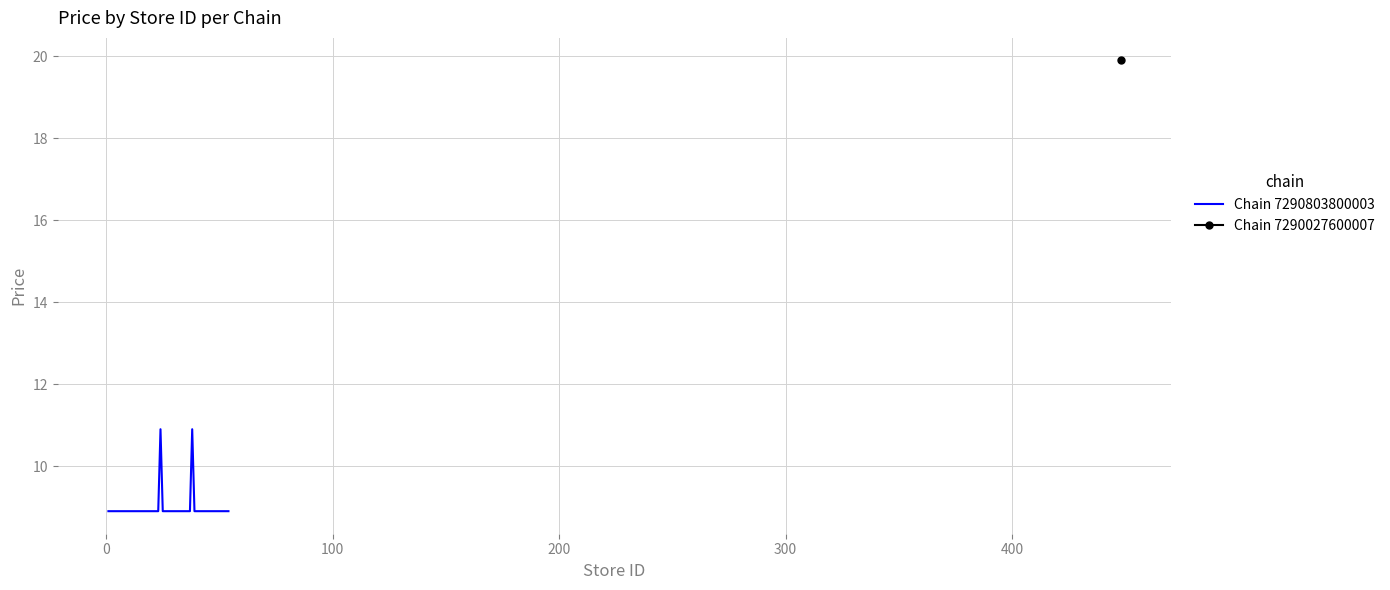

What is the maximum value for Chain 7290803800003?

10.9